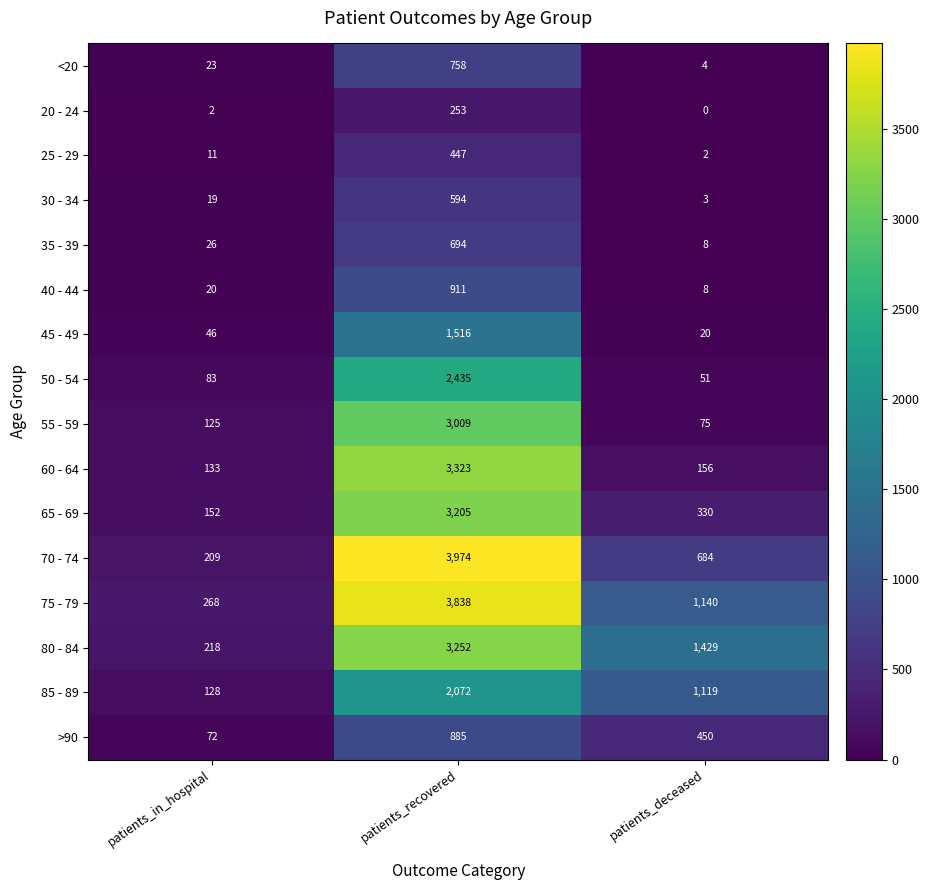

What is the sum of all 80 - 84 values?

4899